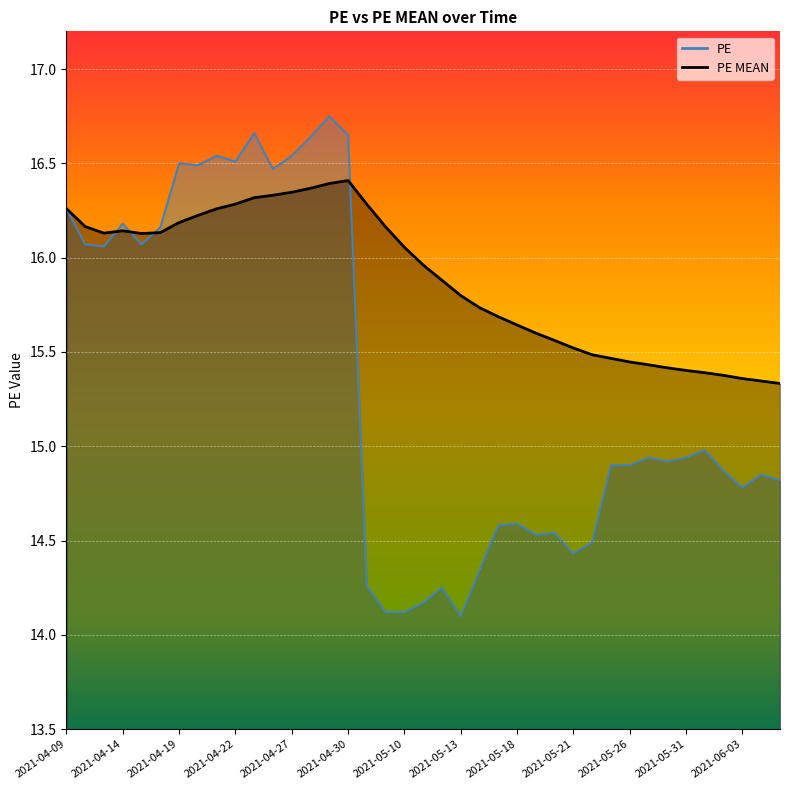

Is it true that PE MEAN equals 15.4 at 2021-06-02?

True